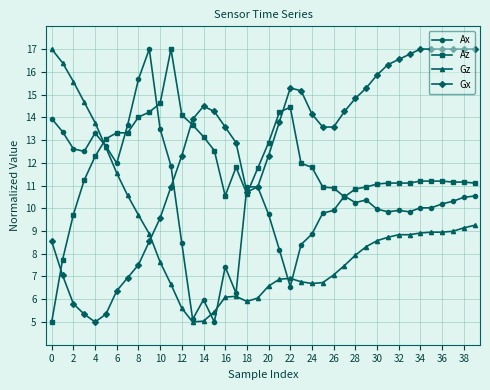

What is the maximum value for Az?

17.0